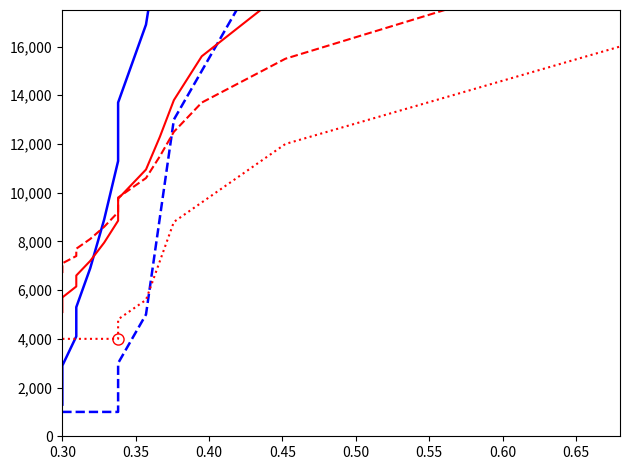

Is this an area chart (filled region under the line)?

No